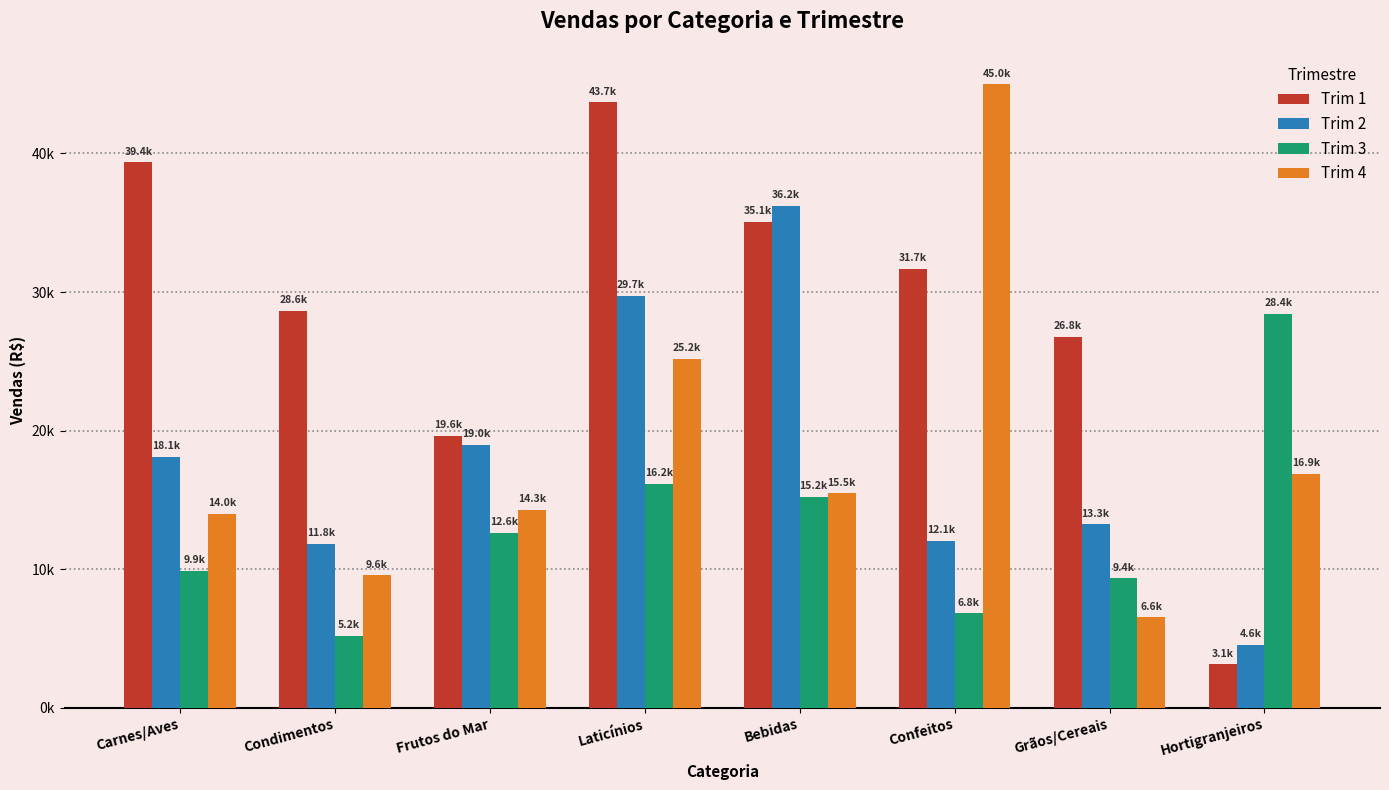

What is the difference between the second highest and second lowest values in the Trim 1 series?

19713.3